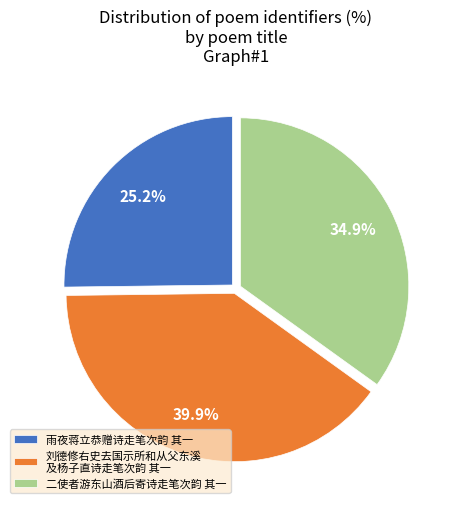

What is the total percentage of 二使者游东山酒后寄诗走笔次韵 其一 and 雨夜蒋立恭赠诗走笔次韵 其一?

60.1%